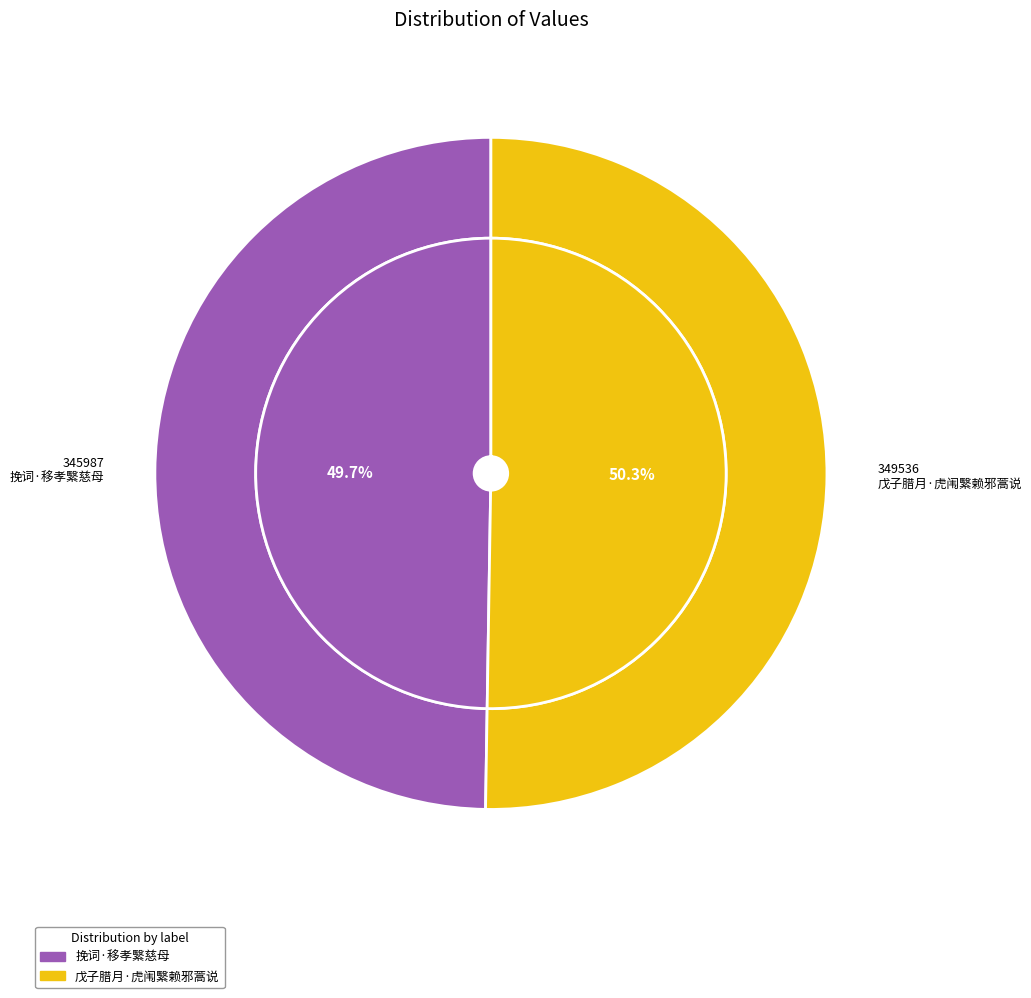

To the nearest percent, what is the difference between the largest and smallest slice percentages?

1%